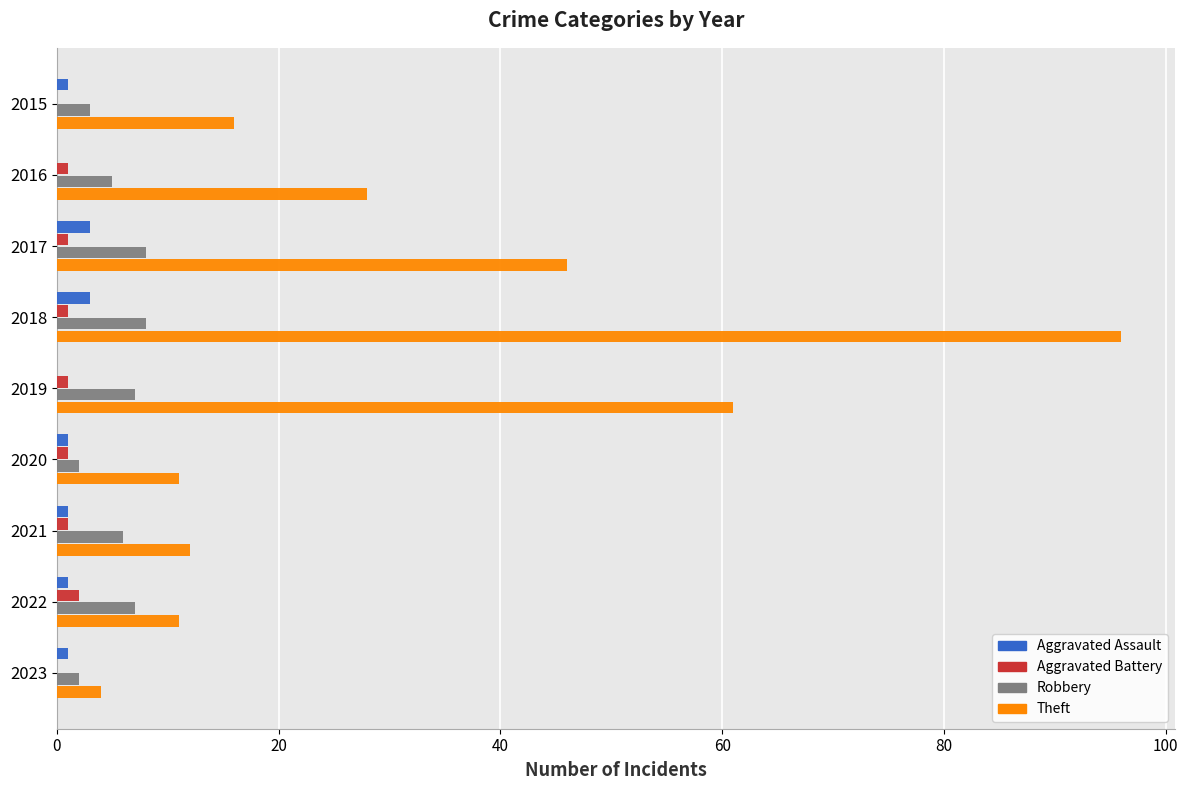

What is the greatest value displayed?

96